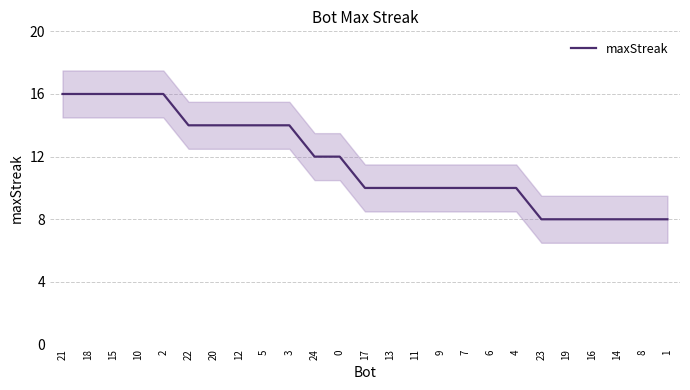

True or false: there are more than 2 points higher than both neighbors.

False